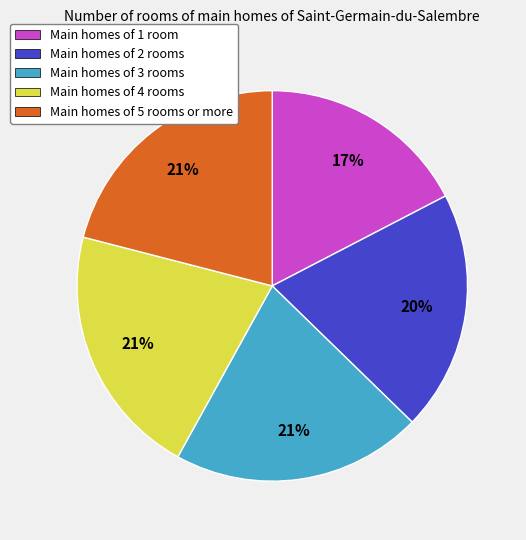

Is there a majority slice in this chart?

No